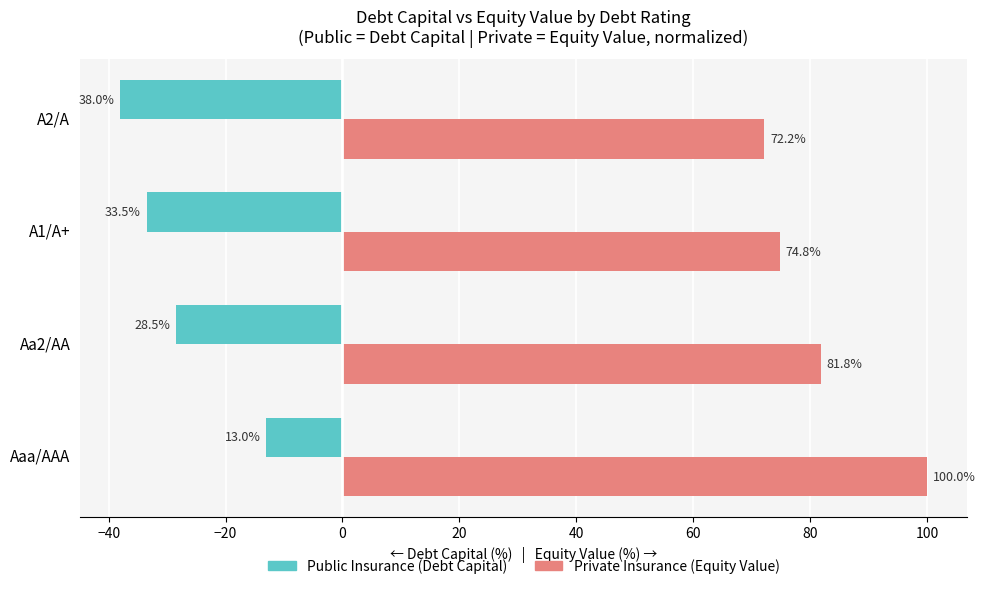

What is the total value across all series at A2/A?

34.2